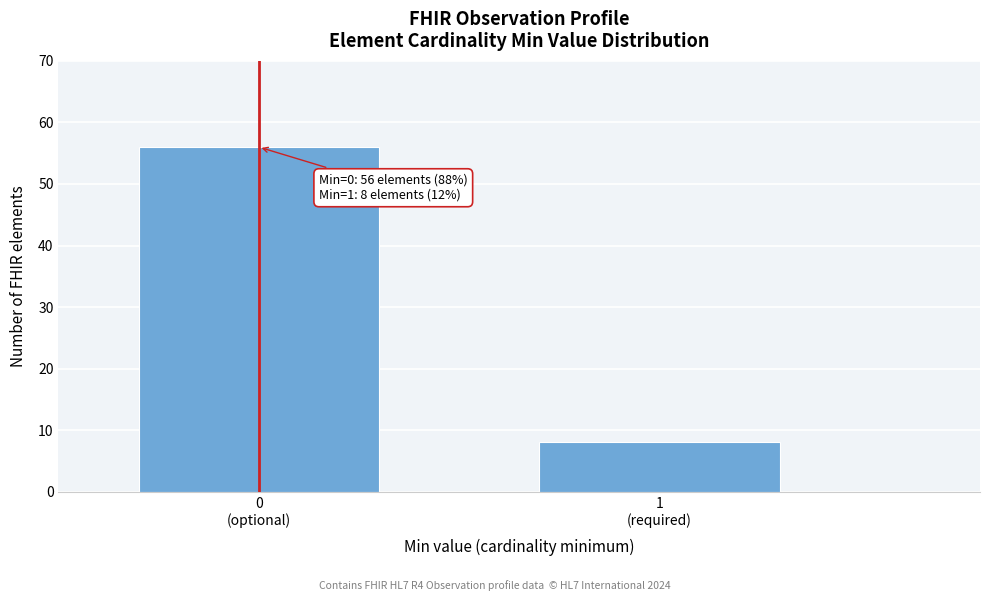

Reading right to left, list all the values displayed in this chart.

8	56